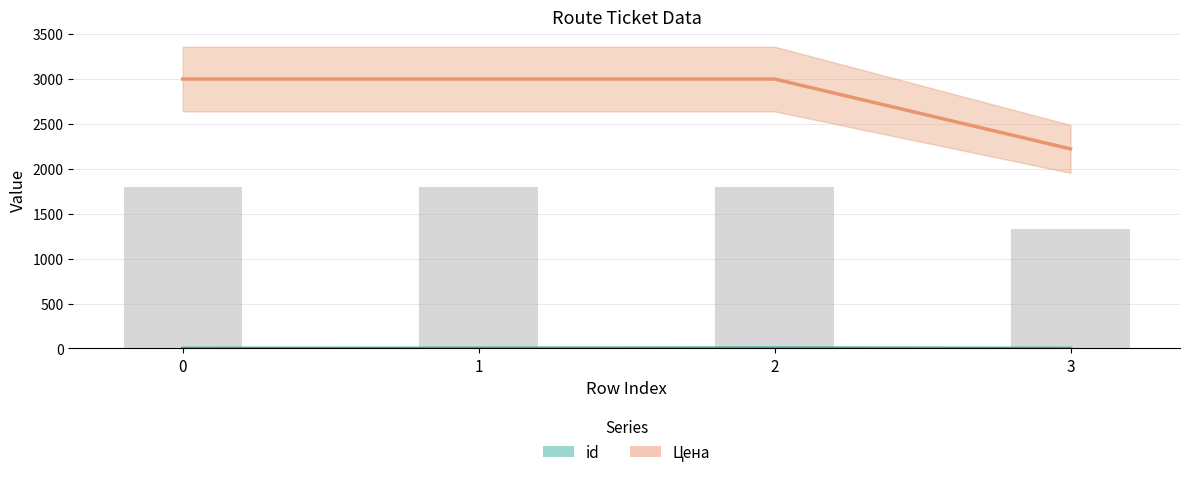

At which category is the sum across all series the highest?

2